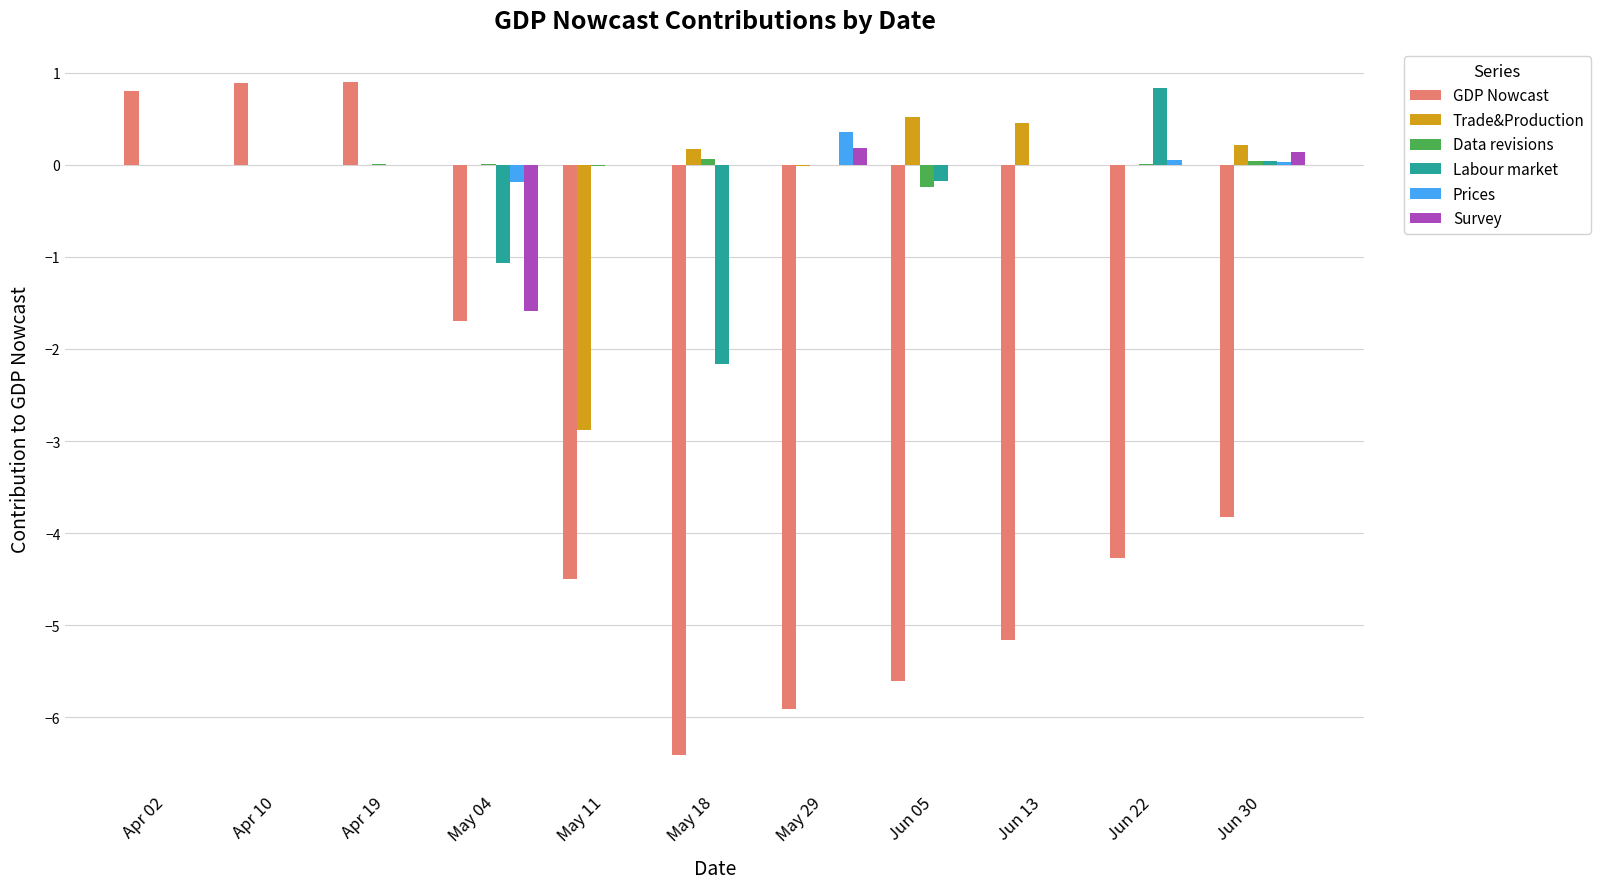

Are the bars horizontal?

No